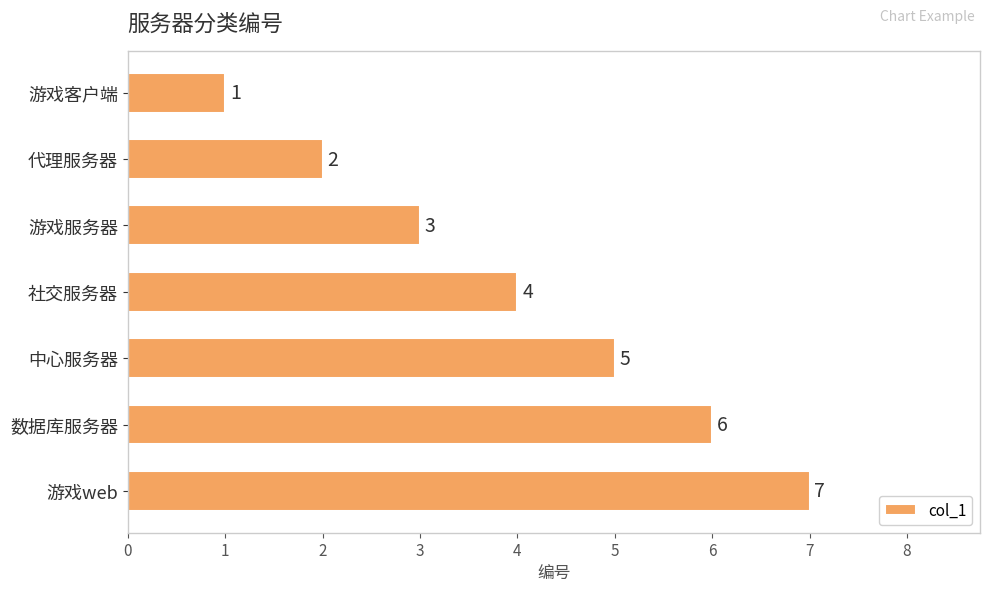

Between 游戏web and 社交服务器, which is larger?

游戏web